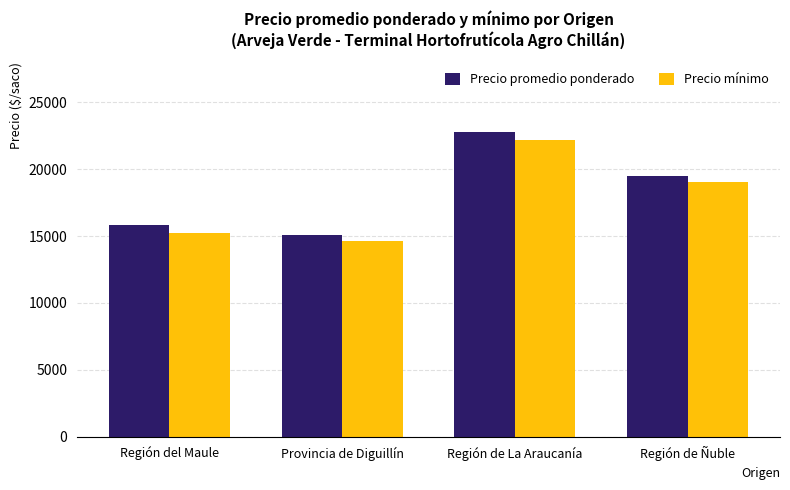

At which label does Precio mínimo first exceed 19000?

Región de La Araucanía